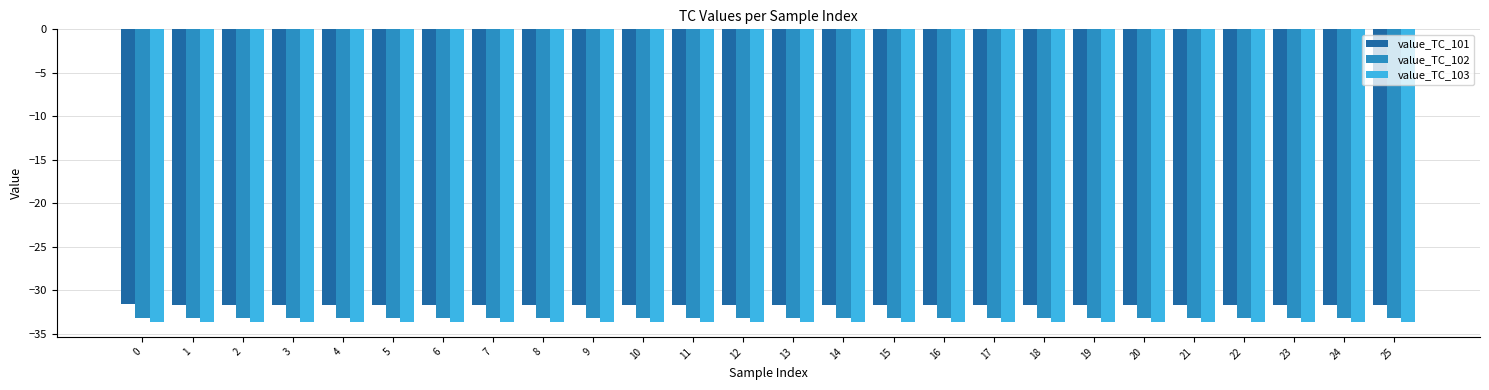

Is it true that value_TC_101 equals -49.3 at 0?

False